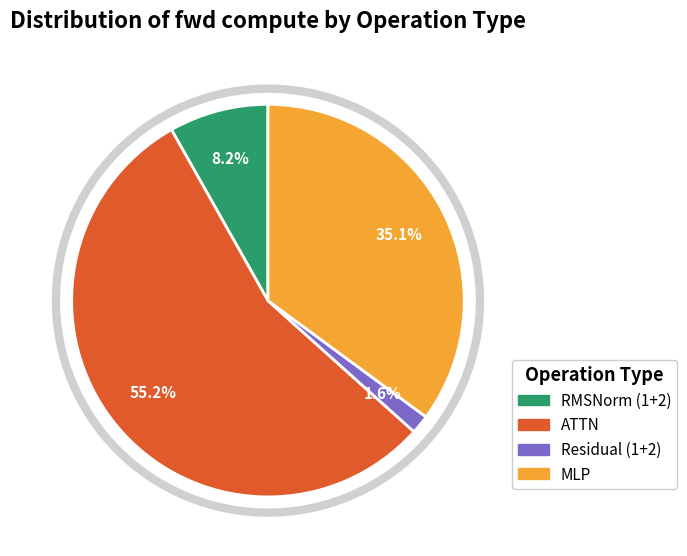

Is there a majority slice in this chart?

Yes